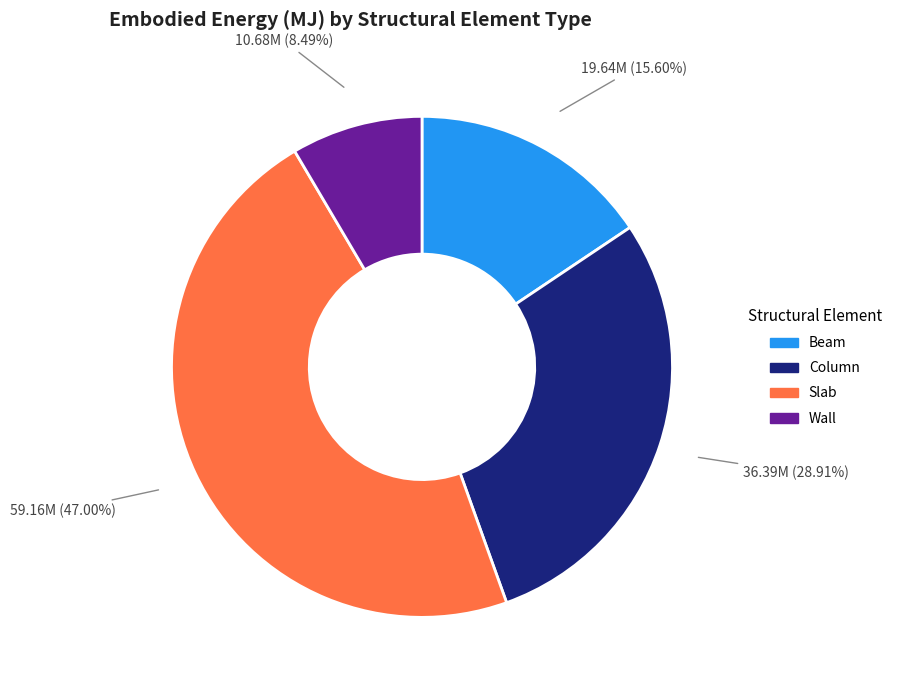

How many segments does this pie chart have?

4